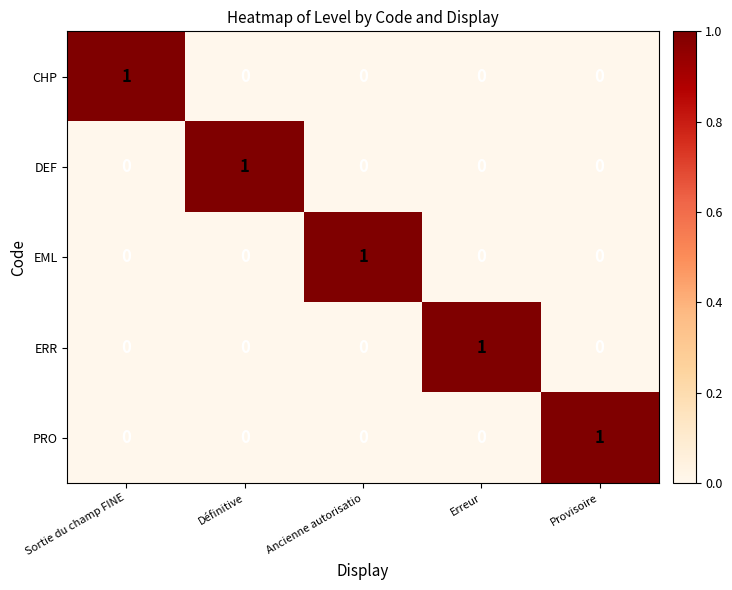

The value of CHP at Erreur is 0. True or false?

True